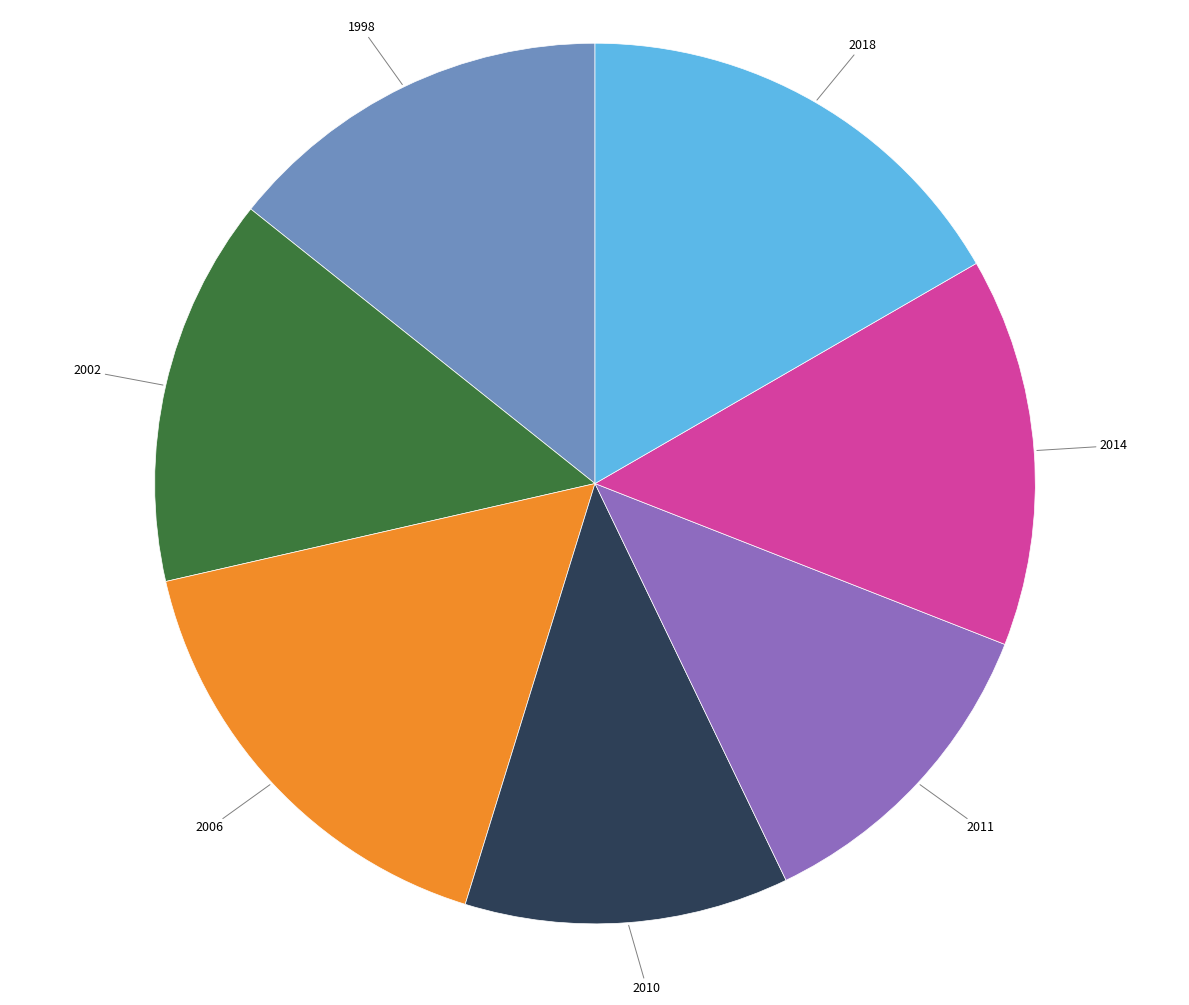

Combined, do 2002 and 2018 account for over 50%?

No